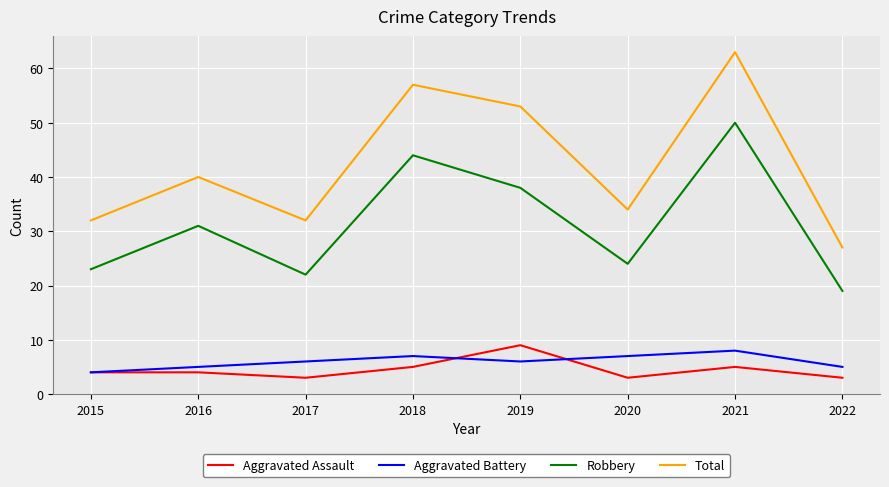

Reading left to right, extract all data points from this chart.

Aggravated Assault: 2015=4	2016=4	2017=3	2018=5	2019=9	2020=3	2021=5	2022=3
Aggravated Battery: 2015=4	2016=5	2017=6	2018=7	2019=6	2020=7	2021=8	2022=5
Robbery: 2015=23	2016=31	2017=22	2018=44	2019=38	2020=24	2021=50	2022=19
Total: 2015=32	2016=40	2017=32	2018=57	2019=53	2020=34	2021=63	2022=27